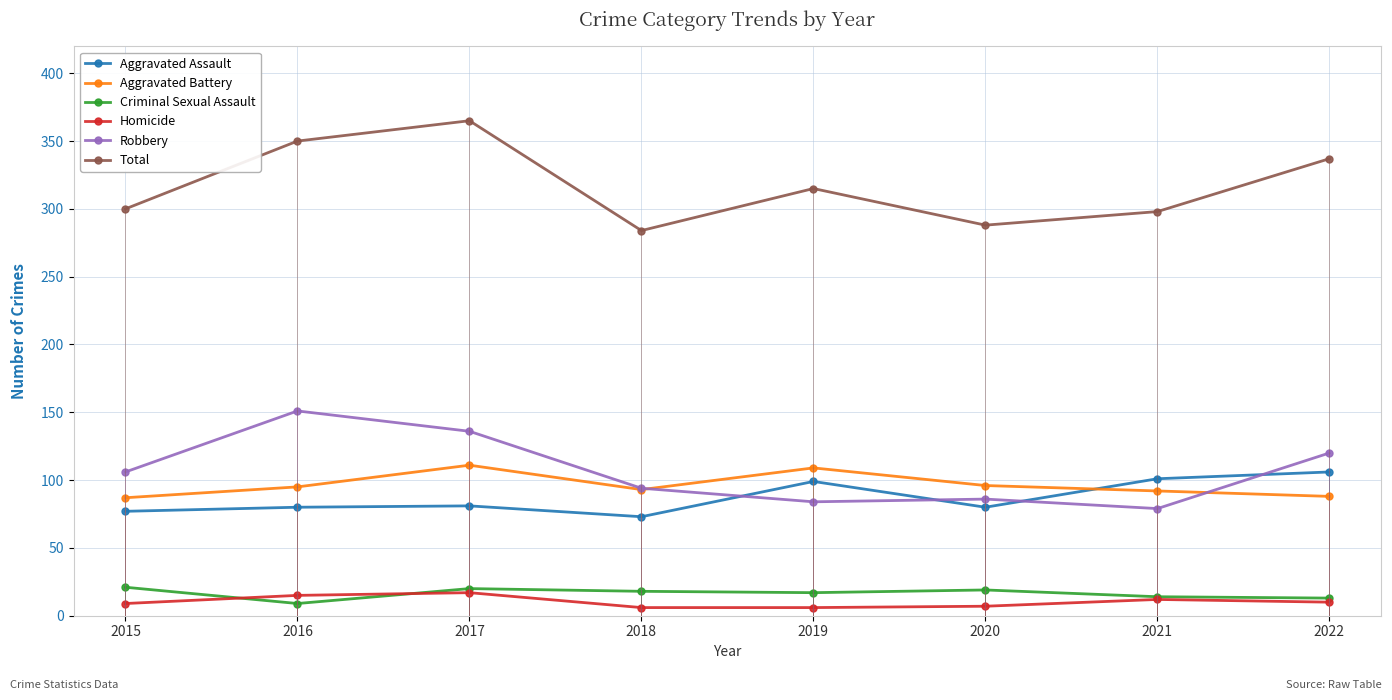

True or false: Homicide has a value of 15 at 2016.

True